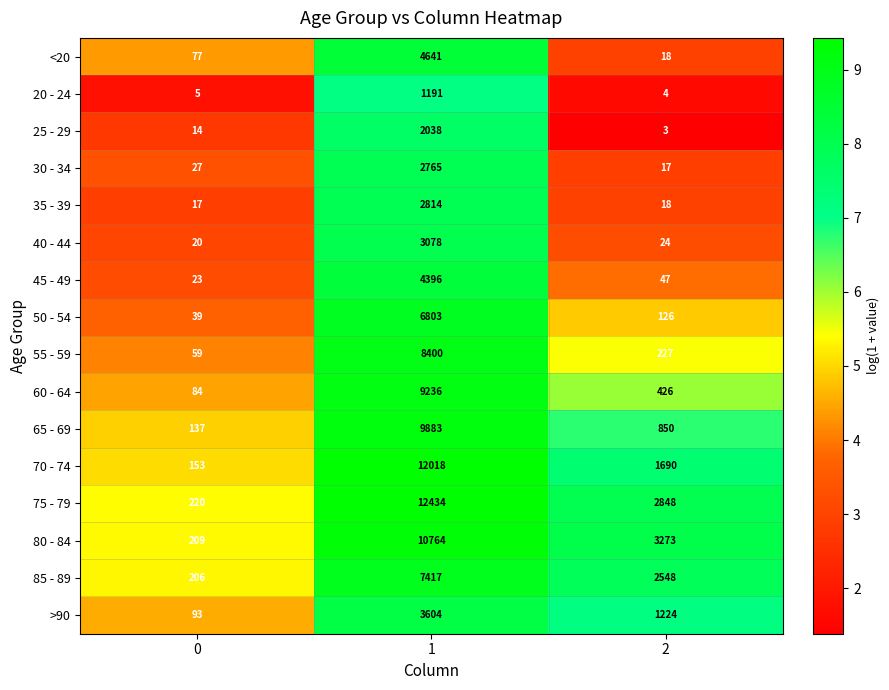

What is the total value across all series at 1?

101482